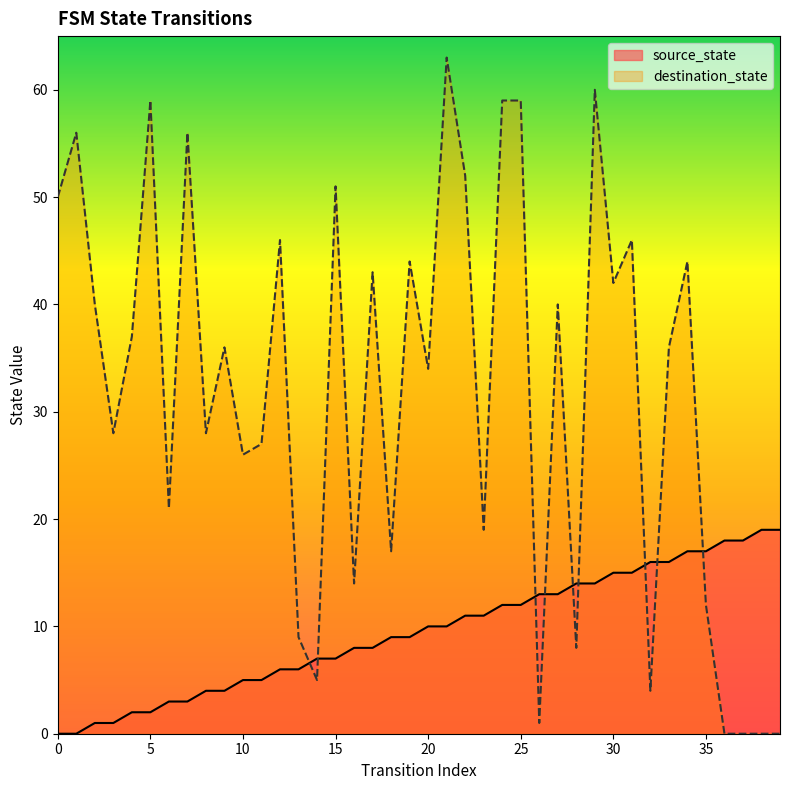

How many values in destination_state are above zero?

36